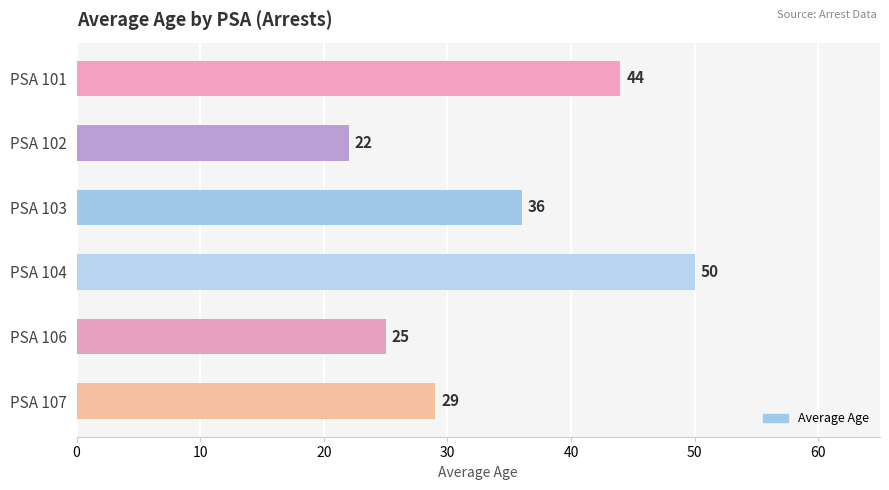

Is it true that the value at PSA 103 is 36?

True